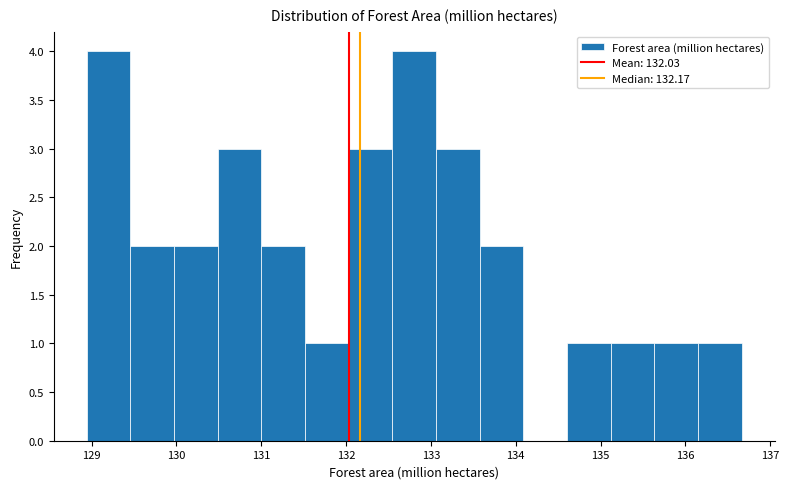

Reading left to right, list every bar in this chart as the range it spans on the x-axis followed by its height. Neither the bar edges nor the heights are printed on the chart, so give them approximately, as read against the axes.

128.9 to 129.5: 4
129.5 to 130.0: 2
130.0 to 130.5: 2
130.5 to 131.0: 3
131.0 to 131.5: 2
131.5 to 132.0: 1
132.0 to 132.5: 3
132.5 to 133.1: 4
133.1 to 133.6: 3
133.6 to 134.1: 2
134.1 to 134.6: 0
134.6 to 135.1: 1
135.1 to 135.6: 1
135.6 to 136.2: 1
136.2 to 136.7: 1